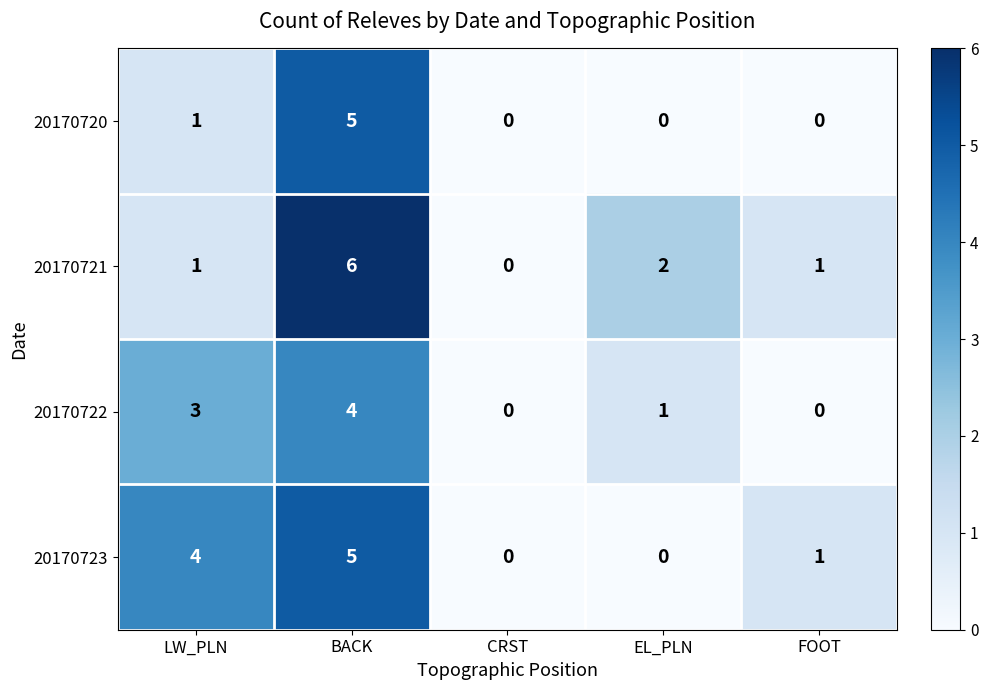

Reading right to left, transcribe all the data shown in this chart.

20170720: 0	0	0	5	1
20170721: 1	2	0	6	1
20170722: 0	1	0	4	3
20170723: 1	0	0	5	4